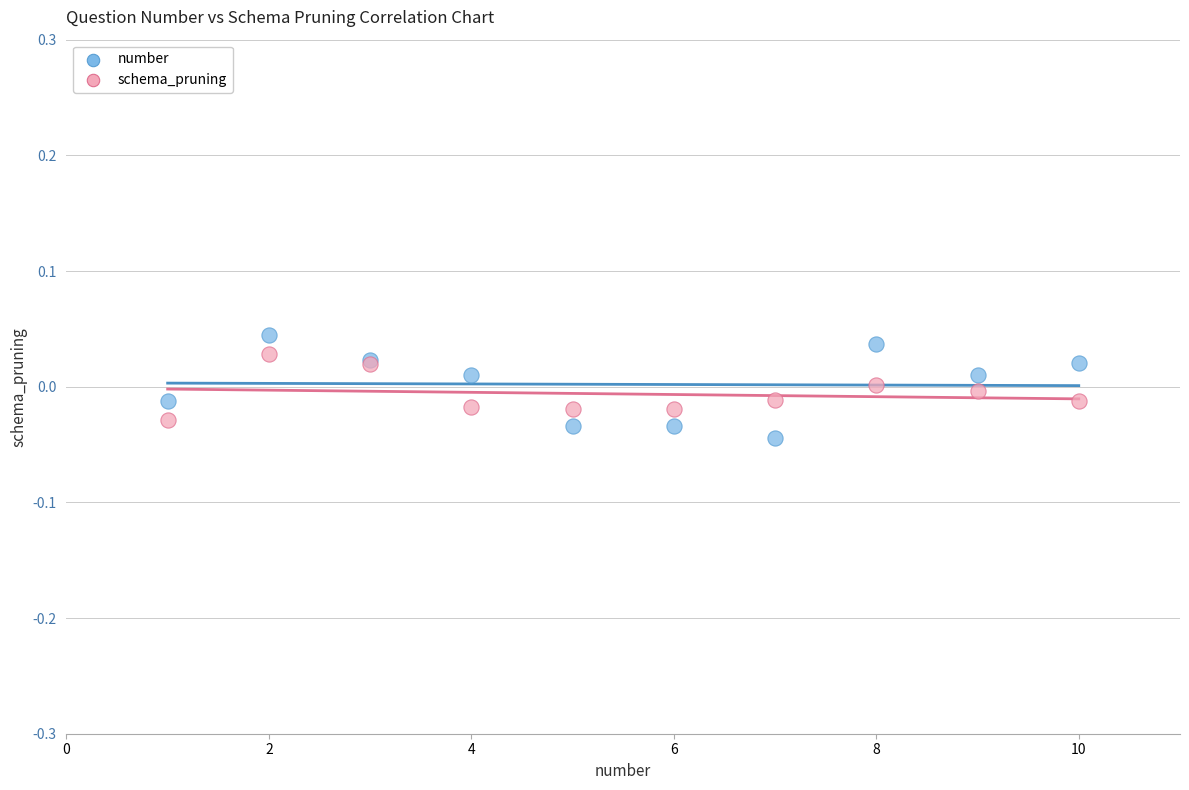

What is the X range (max minus min) for the scatter plot?

9.0